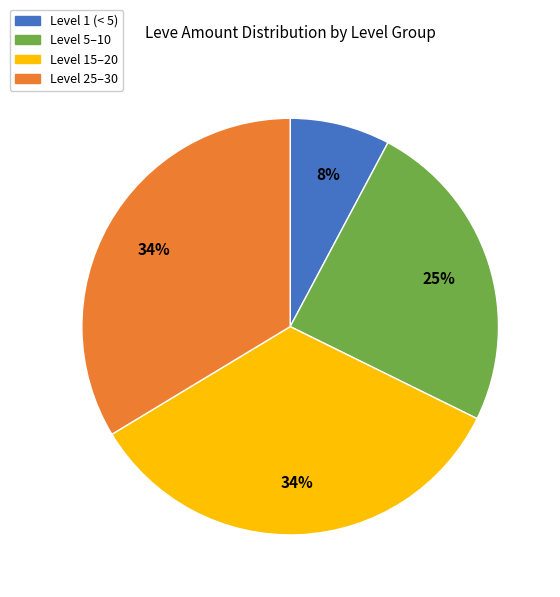

Which category has the smallest portion of the pie?

Level 1 (< 5)